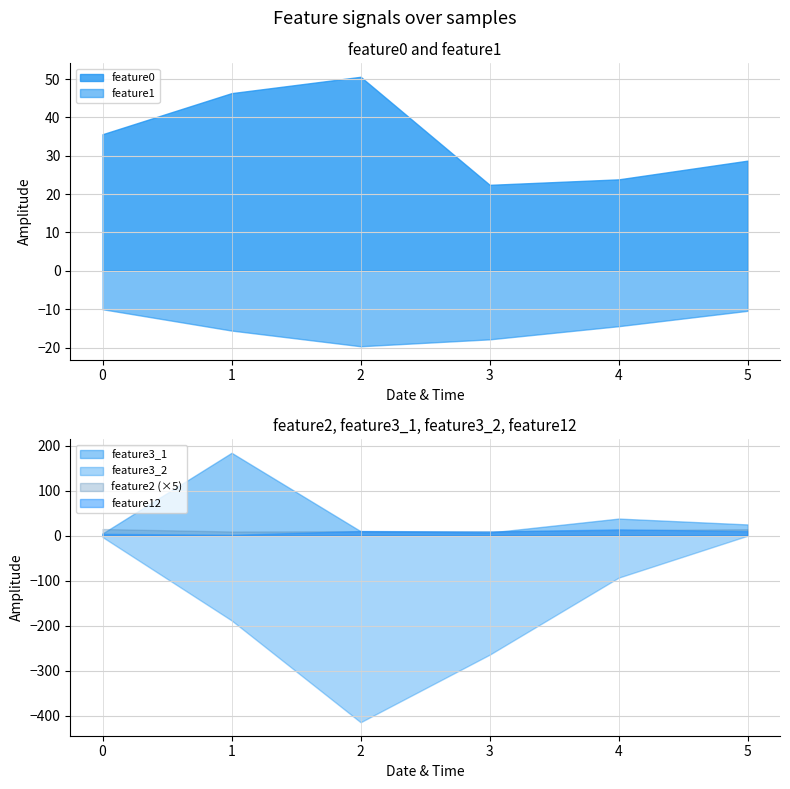

True or false: feature1 and feature0 intersect in this chart.

False